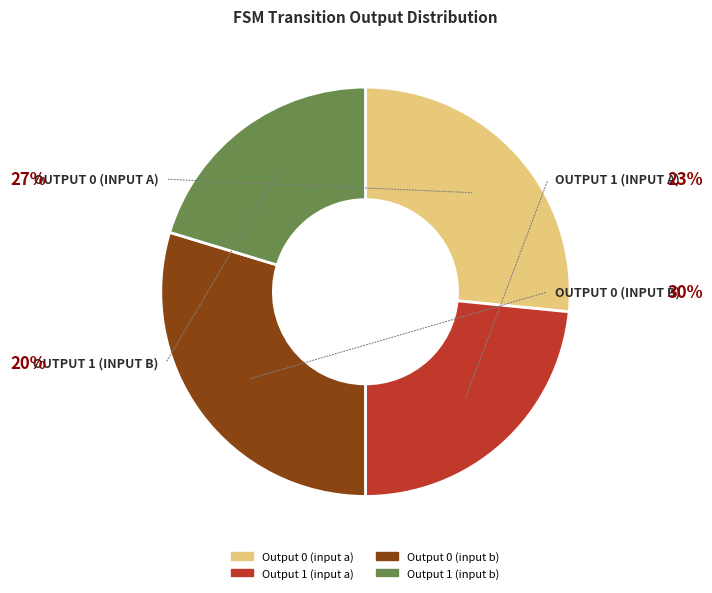

What is the ratio of the value at Output 0 (input a) to the value at Output 1 (input a)?

1.1